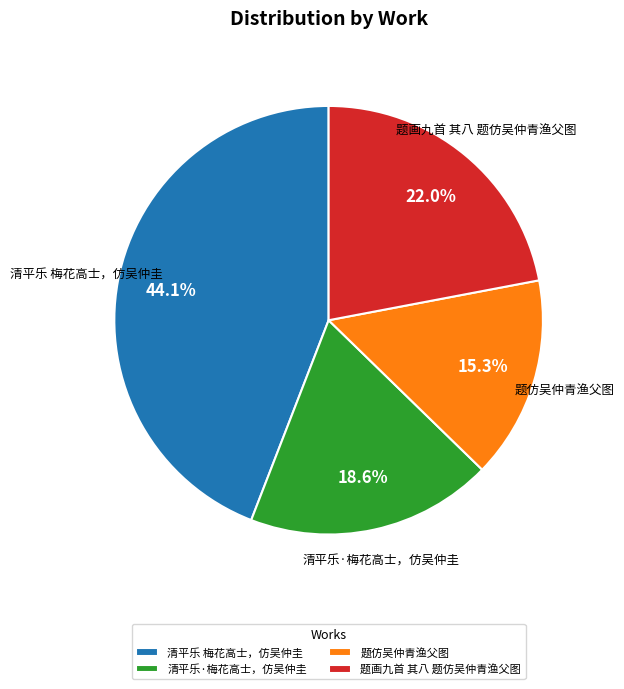

To the nearest percent, what is the difference between the 清平乐·梅花高士，仿吴仲圭 and 题画九首 其八 题仿吴仲青渔父图 slice percentages?

3%